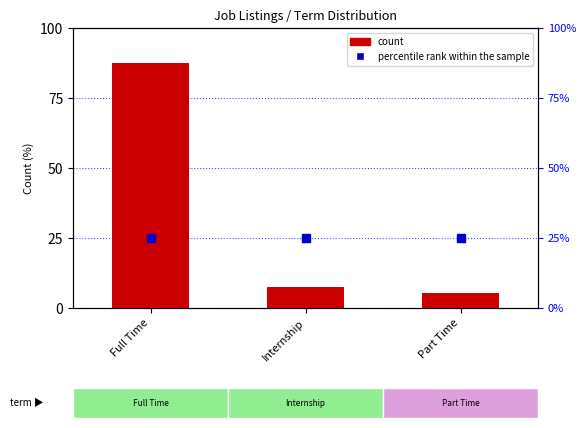

How many bars are there in total?

3